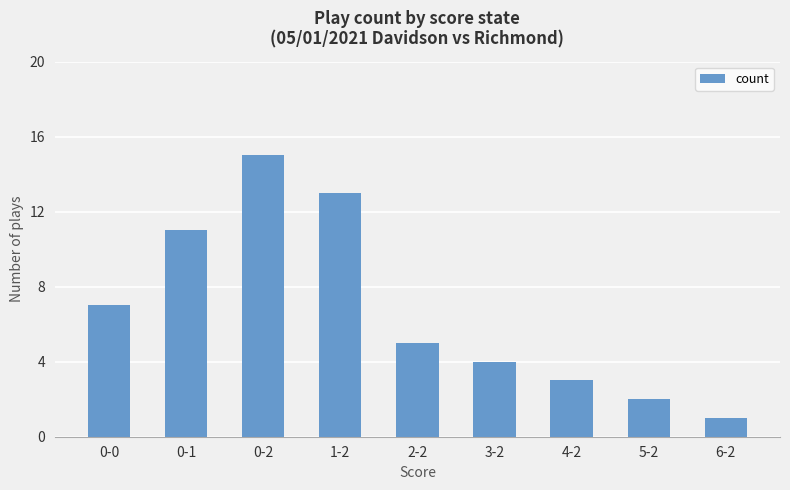

The chart shows a value of 13 at 1-2. True or false?

True